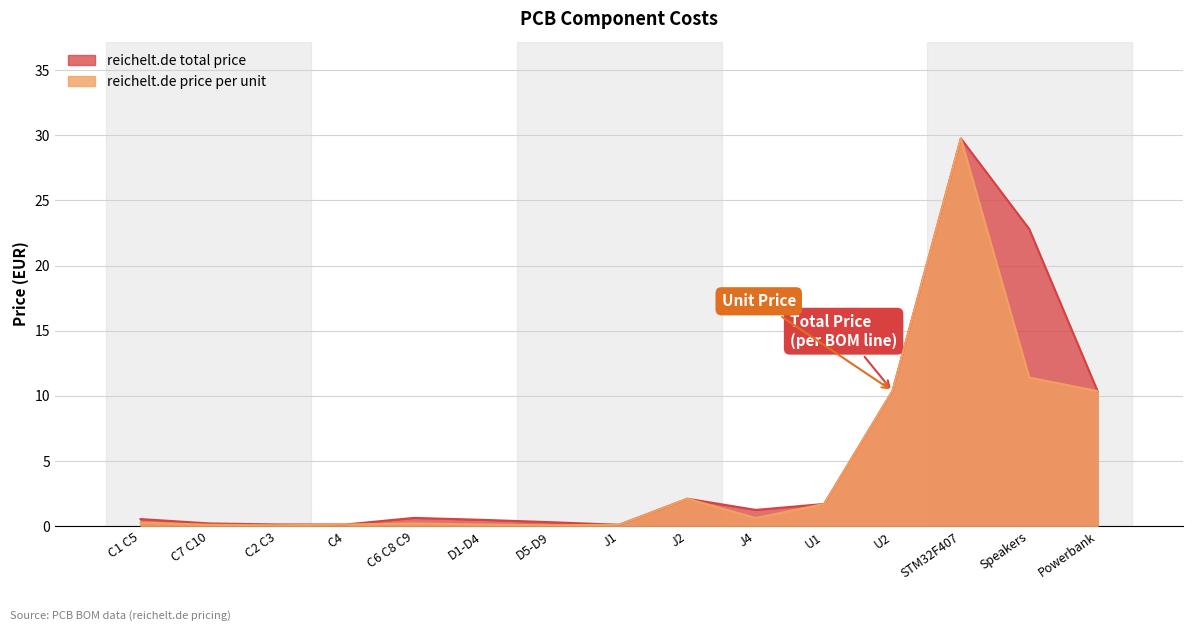

Reading right to left, extract all data points from this chart.

reichelt.de price per unit: 10.4	11.4	29.8	10.4	1.7	0.6	2.1	0.1	0.1	0.1	0.2	0.1	0.1	0.1	0.3
reichelt.de total price: 10.4	22.8	29.8	10.4	1.7	1.2	2.1	0.1	0.3	0.5	0.6	0.1	0.1	0.2	0.5